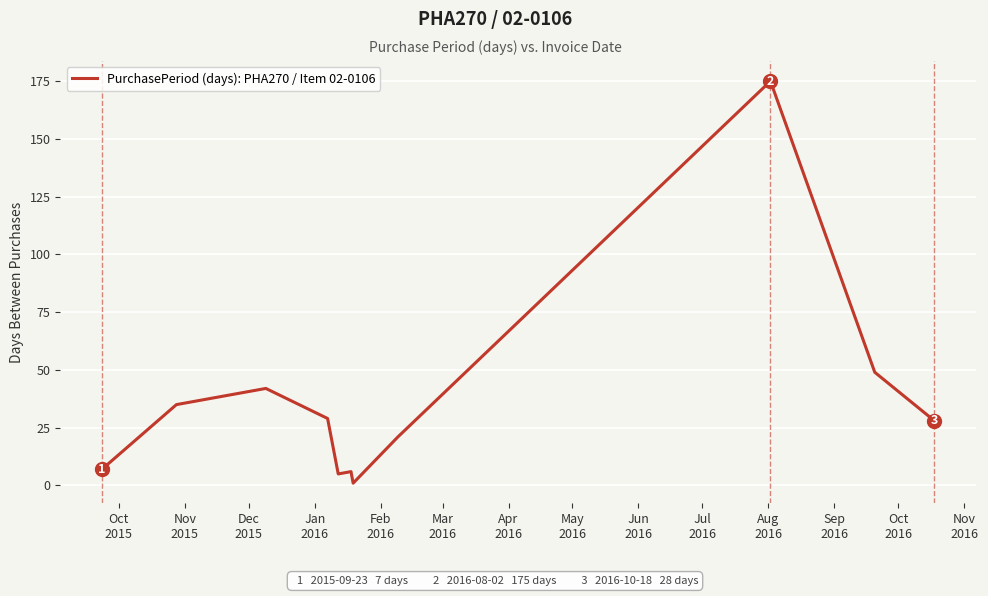

Where does the data first go above 28?

Nov
2015